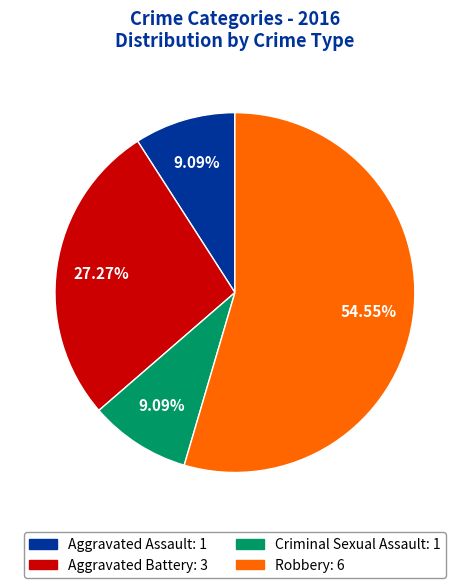

What is the ratio of the value at Aggravated Assault to the value at Criminal Sexual Assault?

1.0